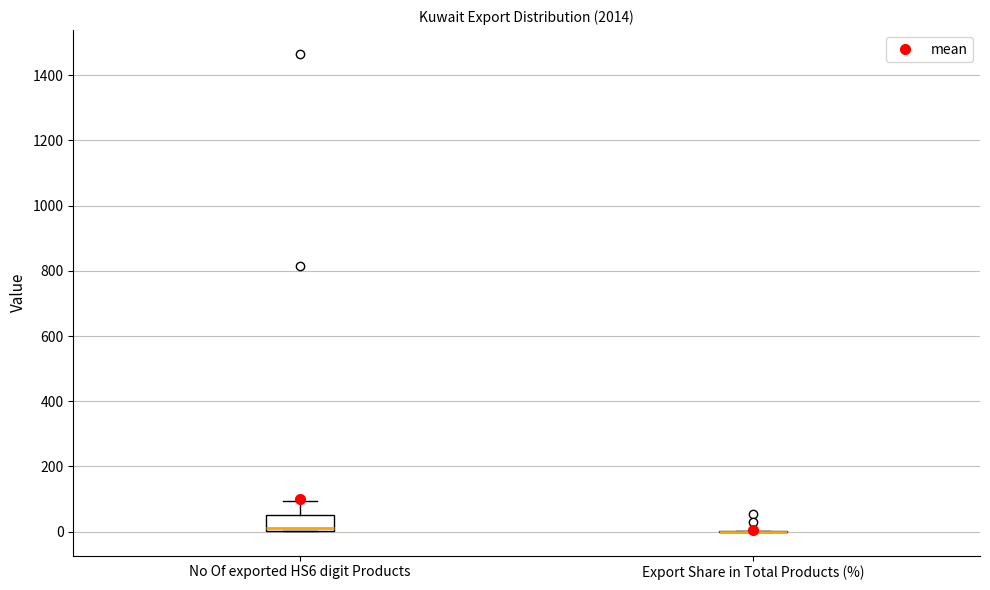

Reading left to right, transcribe this box plot: for each box, give where its median line is, the range the box spans, and where its two whiskers end, as read against the y-axis. The values are not printed on the chart, so give them approximately, as read against the axis.

No Of exported HS6 digit Products: median 20, box 0 to 60, whiskers 0 to 100
Export Share in Total Products (%): box collapsed to a line at 0, whiskers 0 to 0